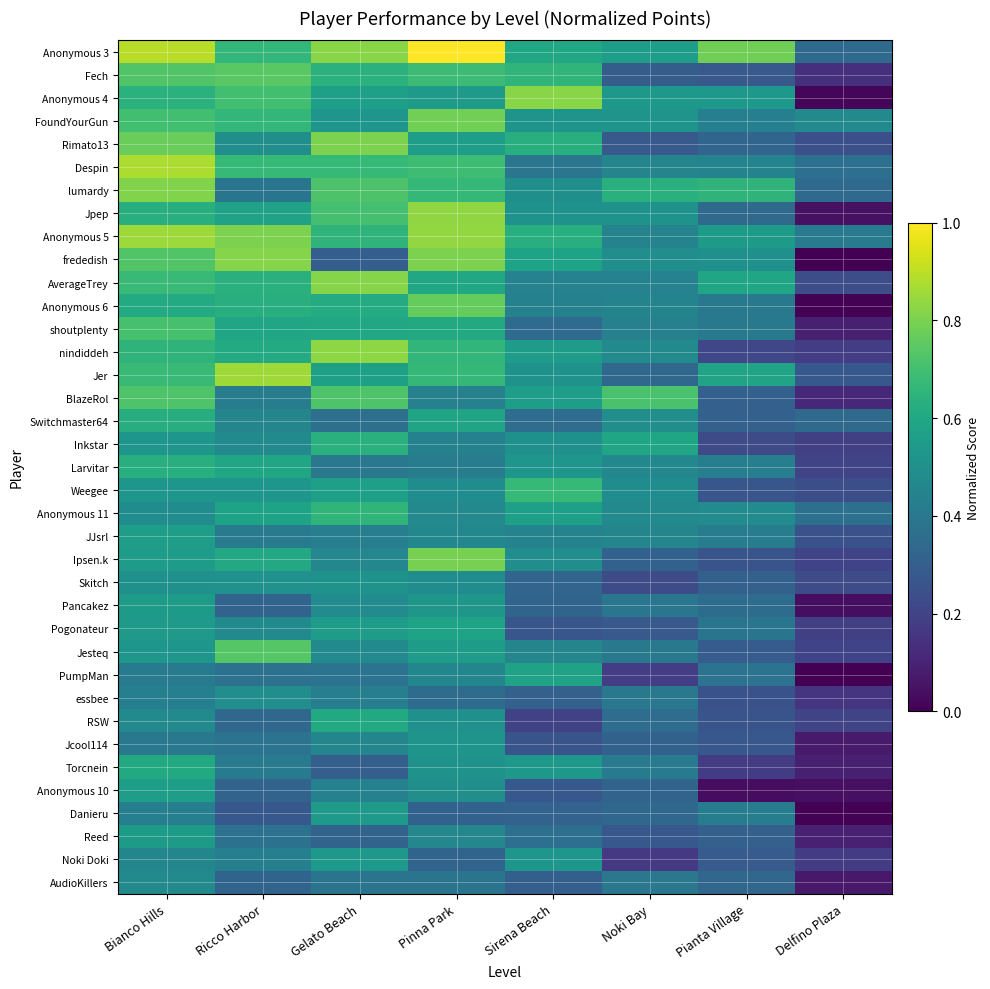

List the series in order of their peak value, highest first.

Anonymous 3, Despin, Jer, Anonymous 5, Jpep, nindiddeh, Anonymous 4, frededish, AverageTrey, lumardy, Rimato13, Ipsen.k, FoundYourGun, Anonymous 6, Fech, Jesteq, BlazeRol, shoutplenty, Weegee, Anonymous 11, Inkstar, Larvitar, Switchmaster64, Torcnein, RSW, Pogonateur, PumpMan, JJsrl, Anonymous 10, Reed, Pancakez, Danieru, Noki Doki, Jcool114, Skitch, essbee, AudioKillers